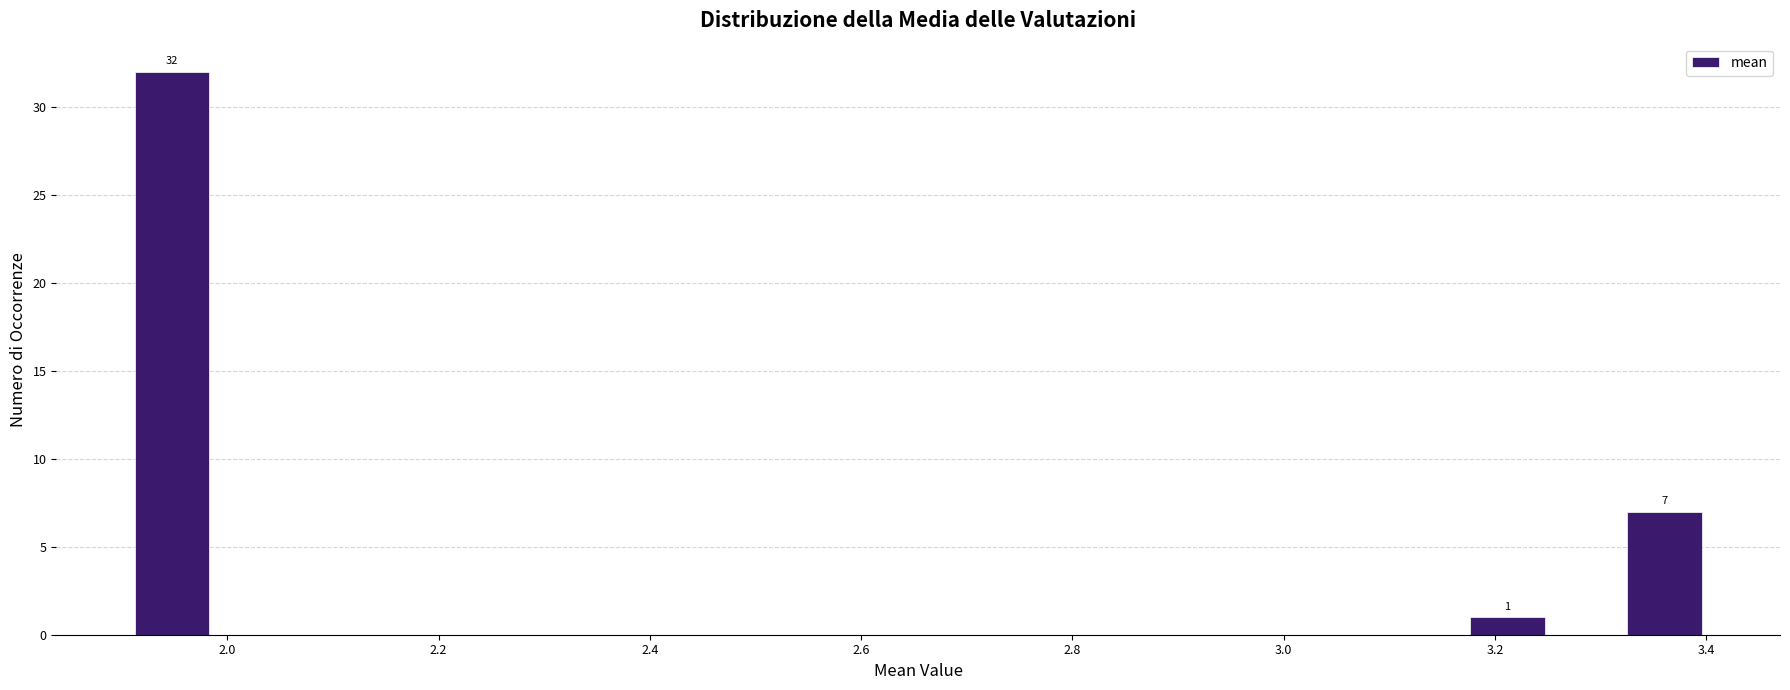

Around what value on the x-axis is the tallest bar? Give the approximate position of its centre, as read against the axis.

1.94